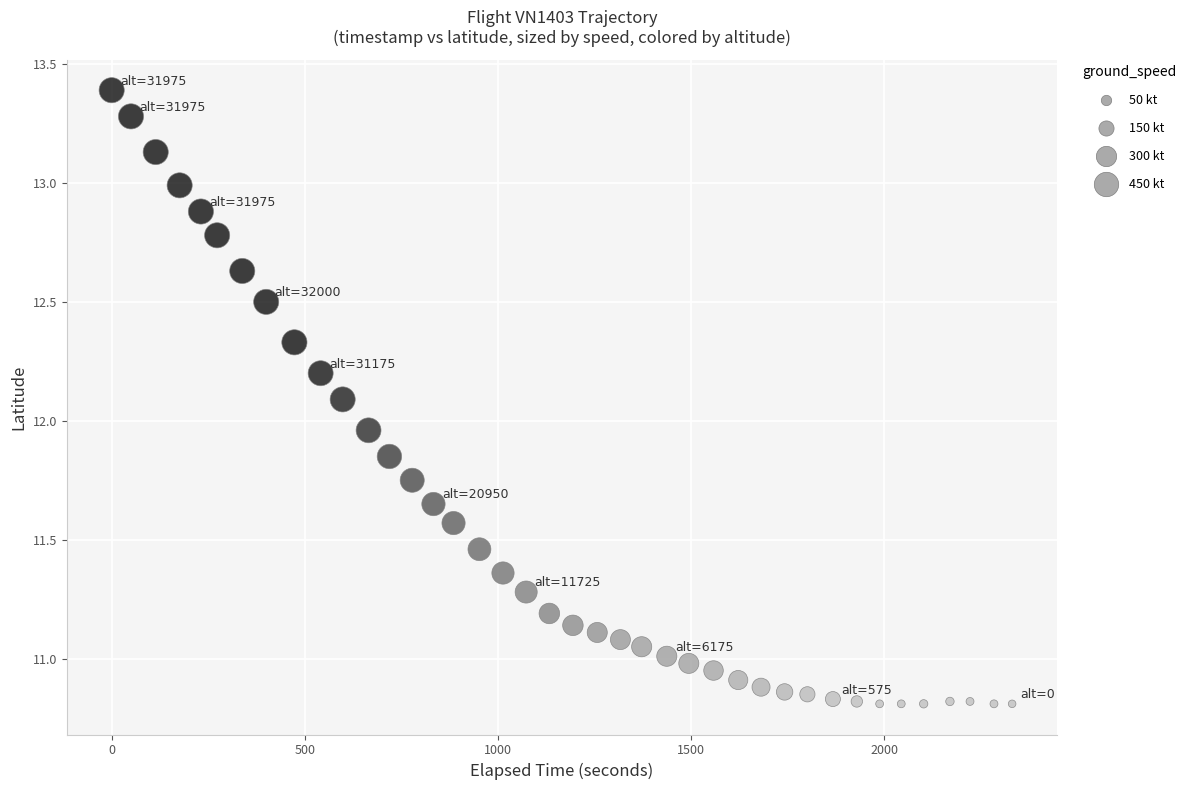

What is the range of X values (max minus min)?

2331.0